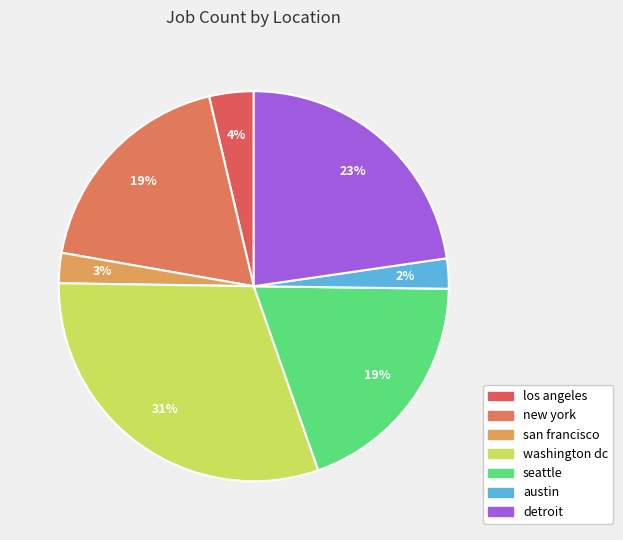

What is the ratio of the value at los angeles to the value at new york?

0.2